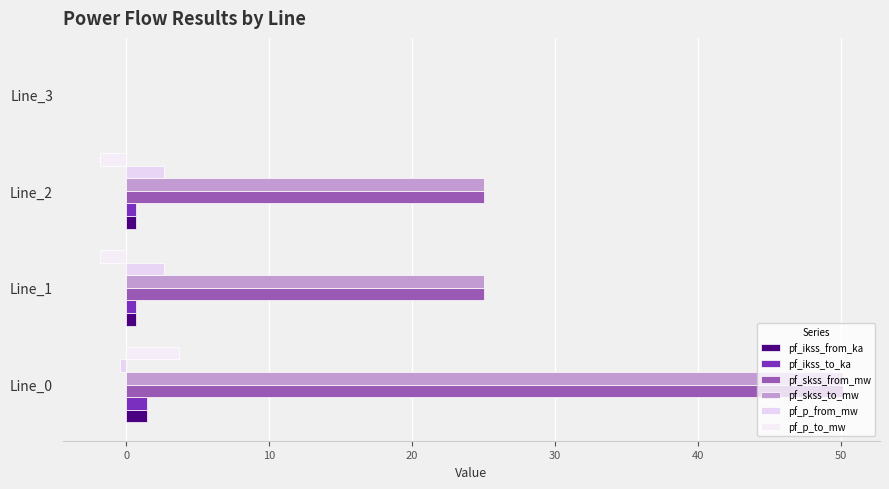

How many data points does each series have?

4